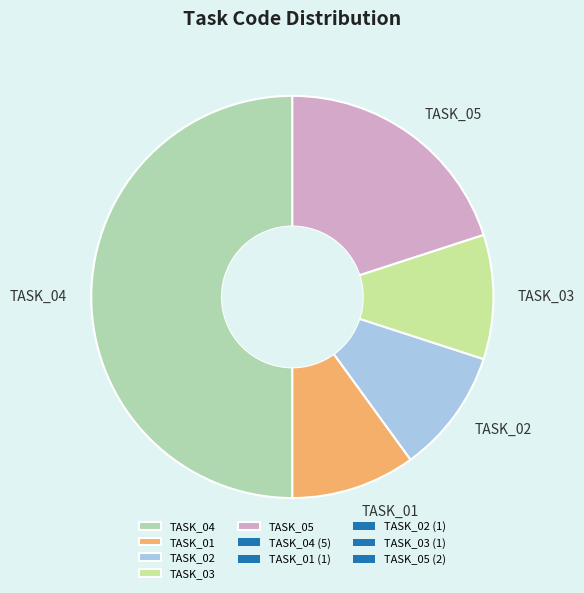

Do TASK_04 and TASK_01 together represent more than half of the pie?

Yes